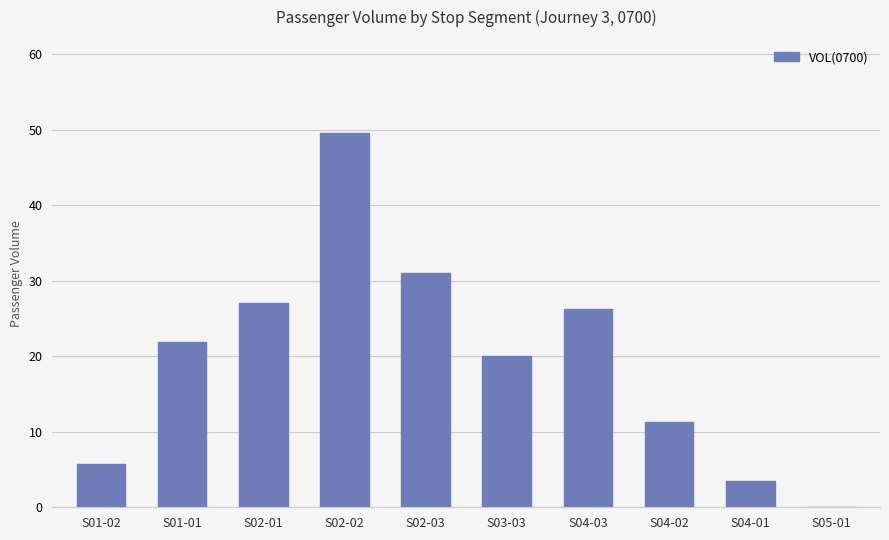

What is the greatest value displayed?

49.5